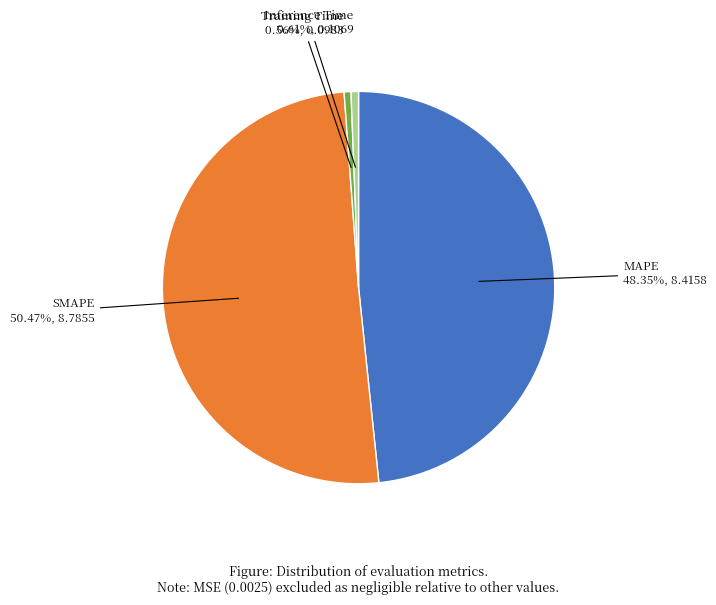

How many slices are in this pie chart?

4